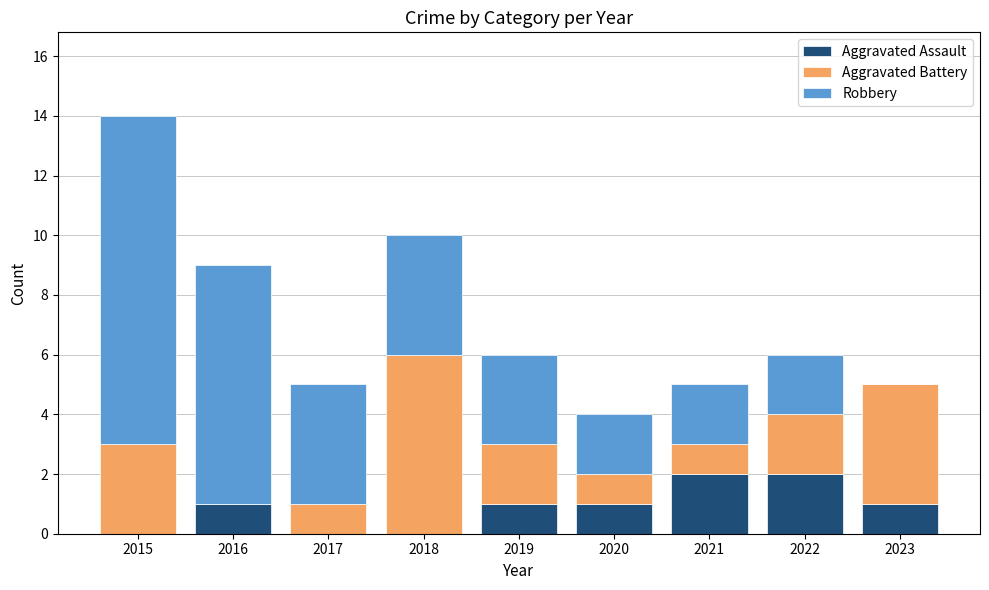

The value of Aggravated Assault at 2021 is 1. True or false?

False